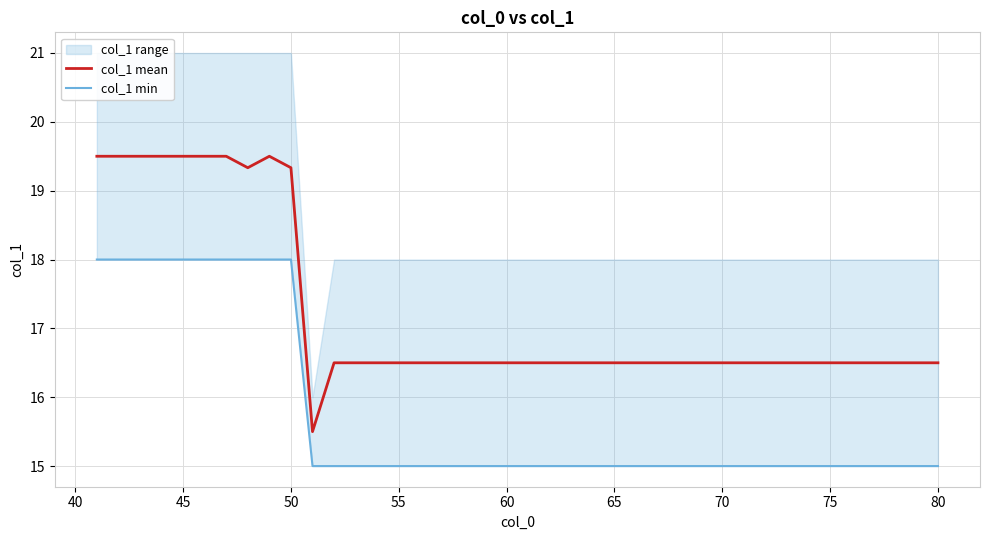

What is the difference between the maximum and minimum values in the col_1 mean series?

4.0